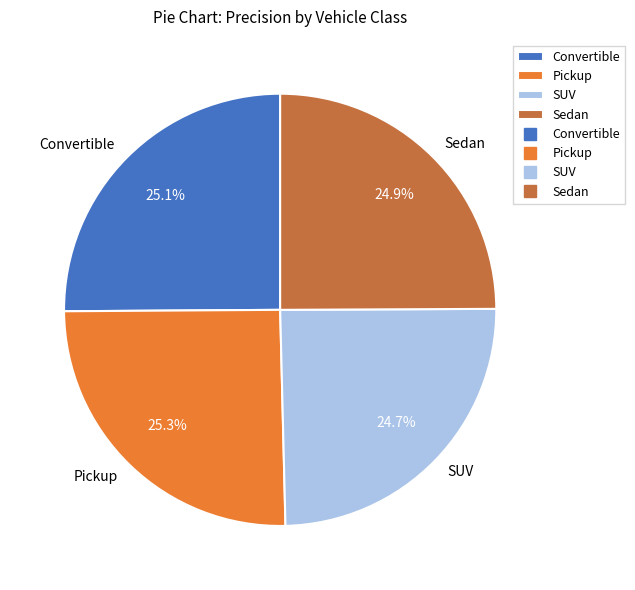

Which has a higher value, Pickup or SUV?

Pickup